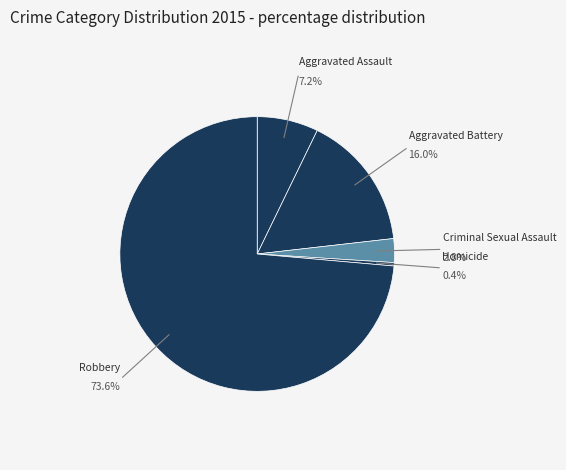

Rank the categories by value from highest to lowest.

Robbery, Aggravated Battery, Aggravated Assault, Criminal Sexual Assault, Homicide